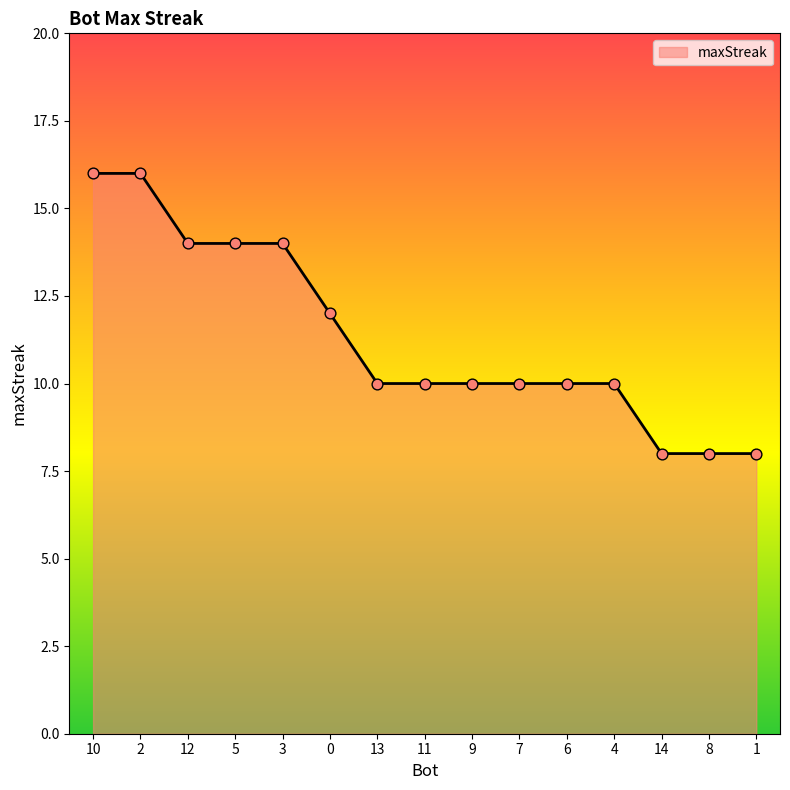

Between 10 and 3, which is larger?

10